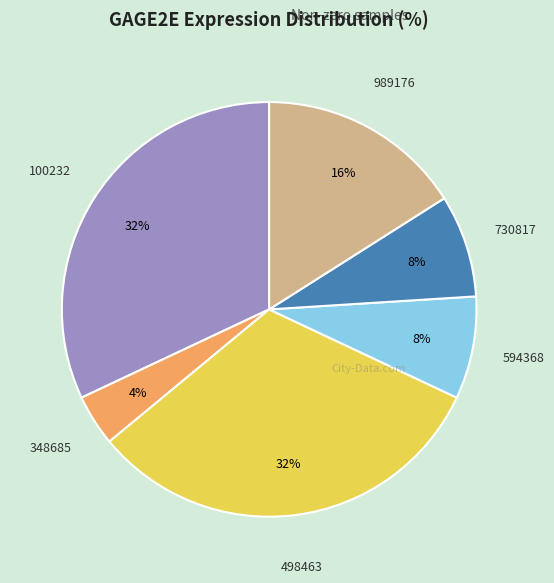

Is there a majority slice in this chart?

No